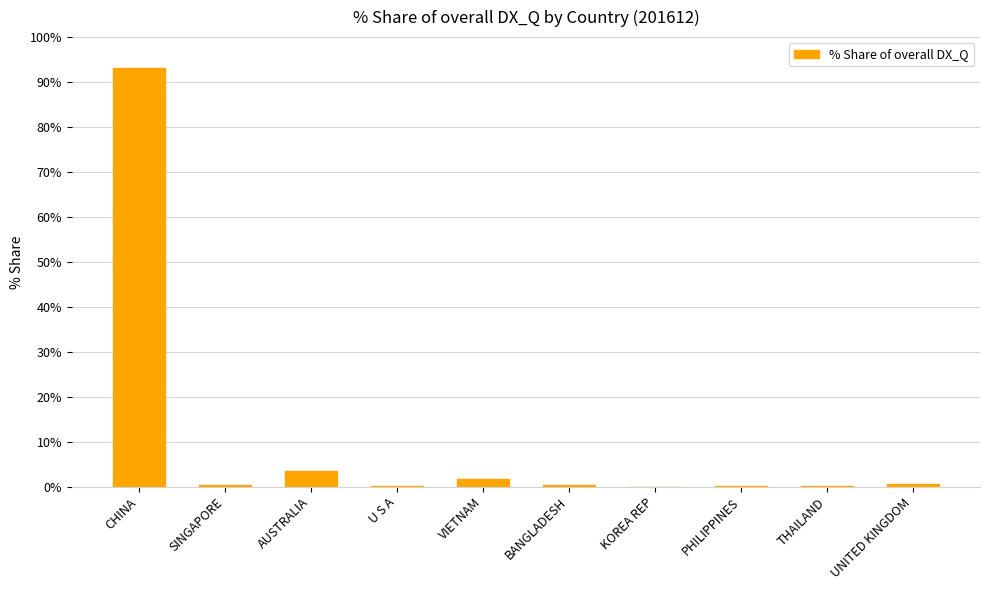

What is the greatest value displayed?

93.1